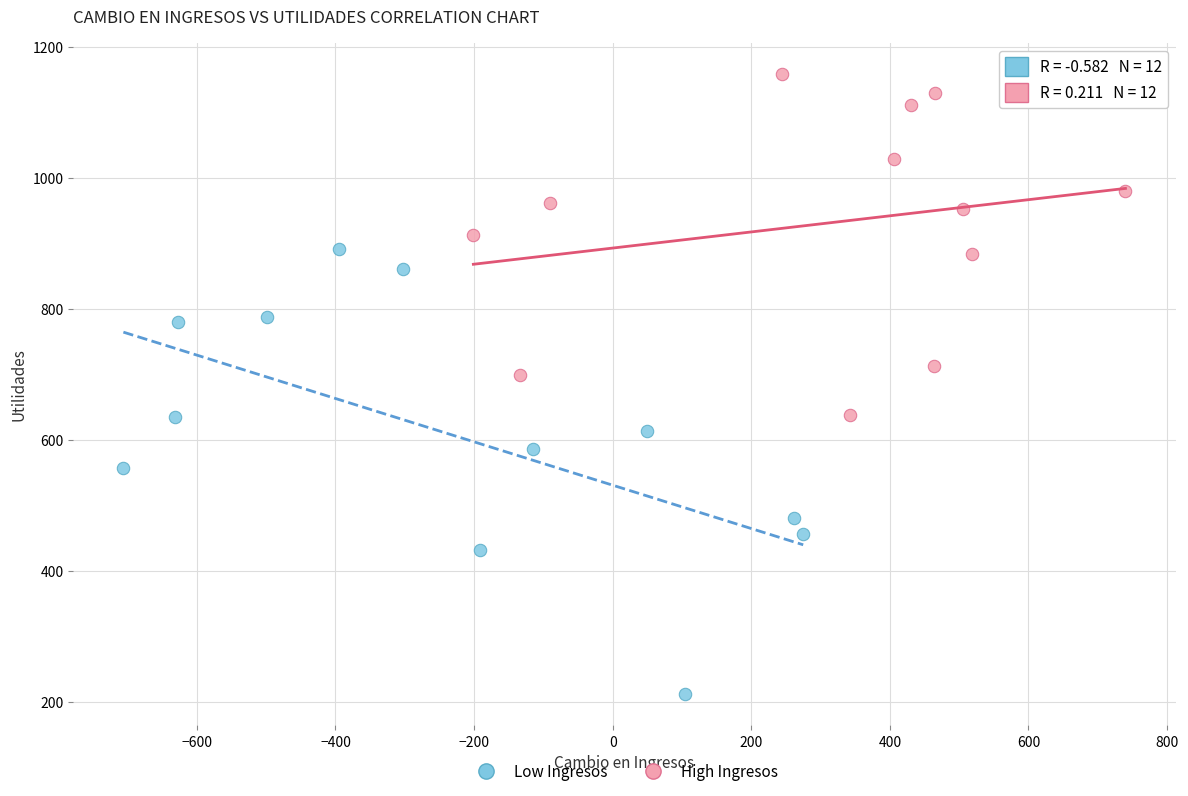

Which series contains the lowest Y value?

Low Ingresos